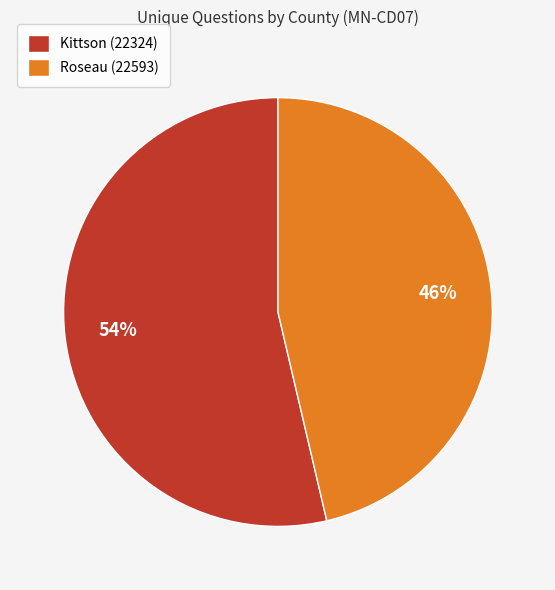

Count the number of slices in the pie.

2